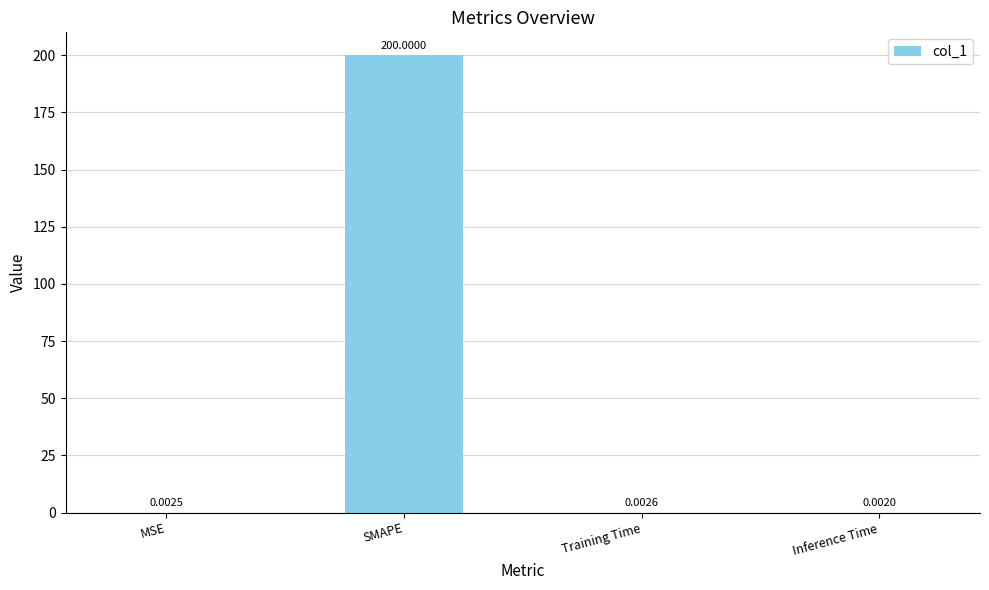

Between SMAPE and Training Time, which is larger?

SMAPE